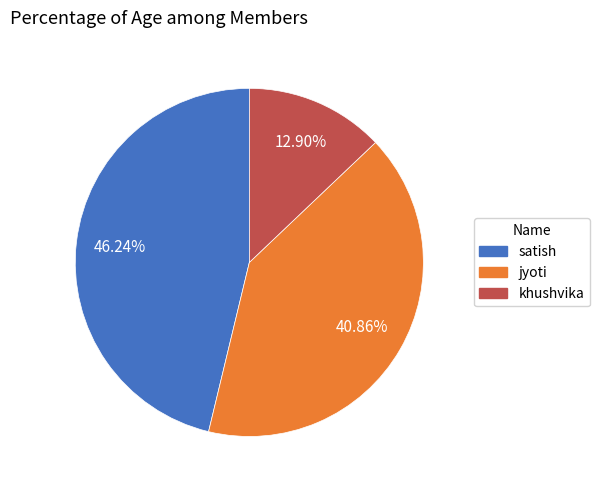

Count the number of slices in the pie.

3